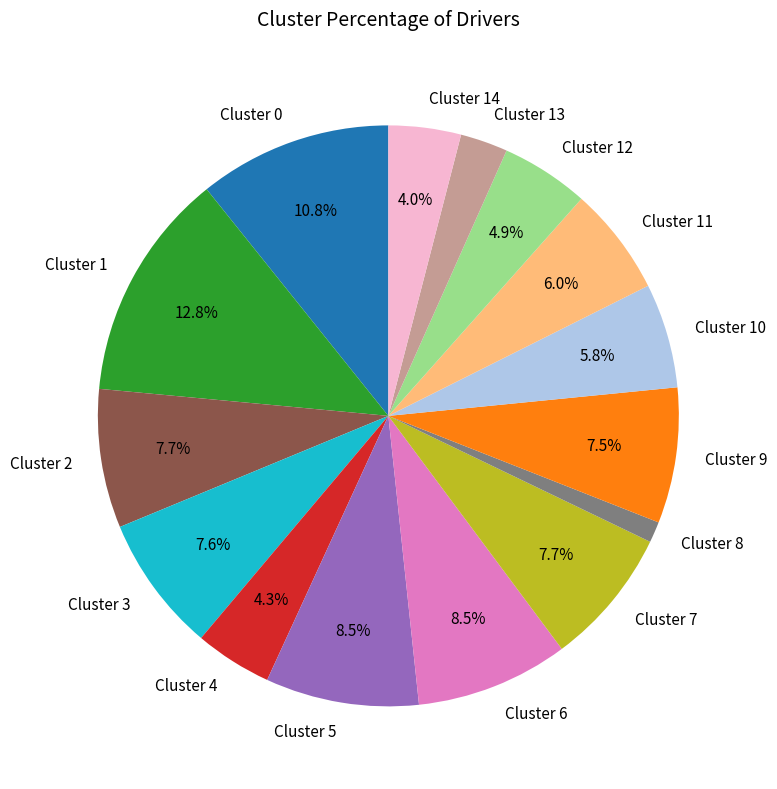

Combined, do Cluster 4 and Cluster 1 account for over 50%?

No